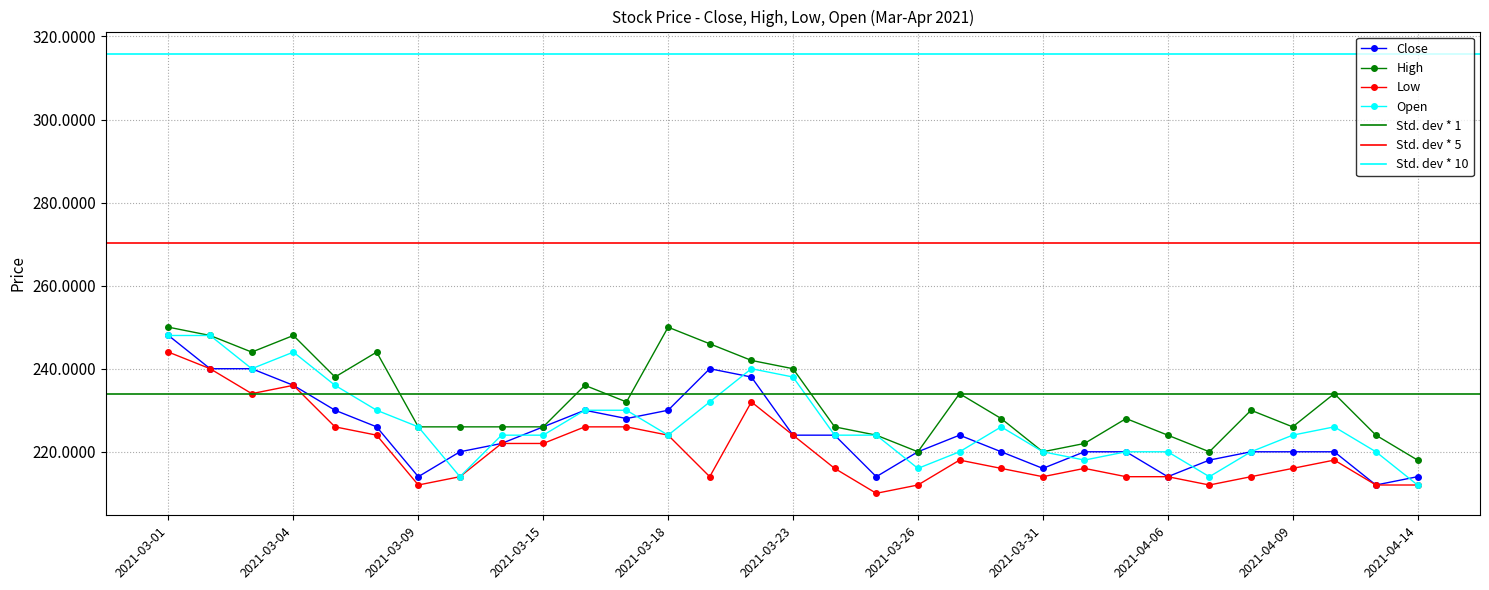

Between 2021-03-15 and 2021-04-09, which is larger?

2021-03-15